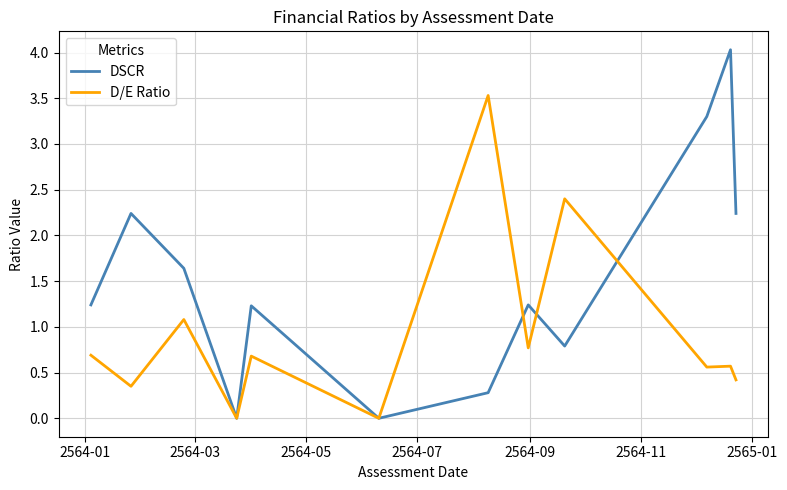

Rank the series by their average value, from highest to lowest.

DSCR, D/E Ratio